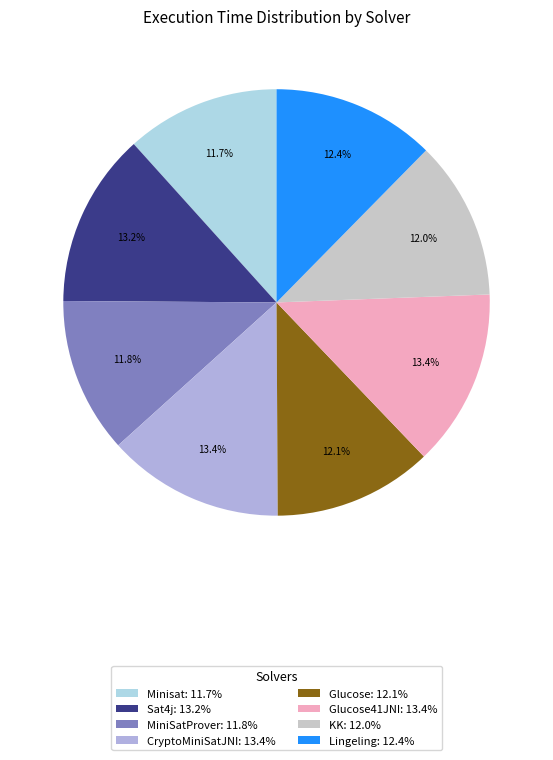

To the nearest percent, what is the average slice percentage?

12%